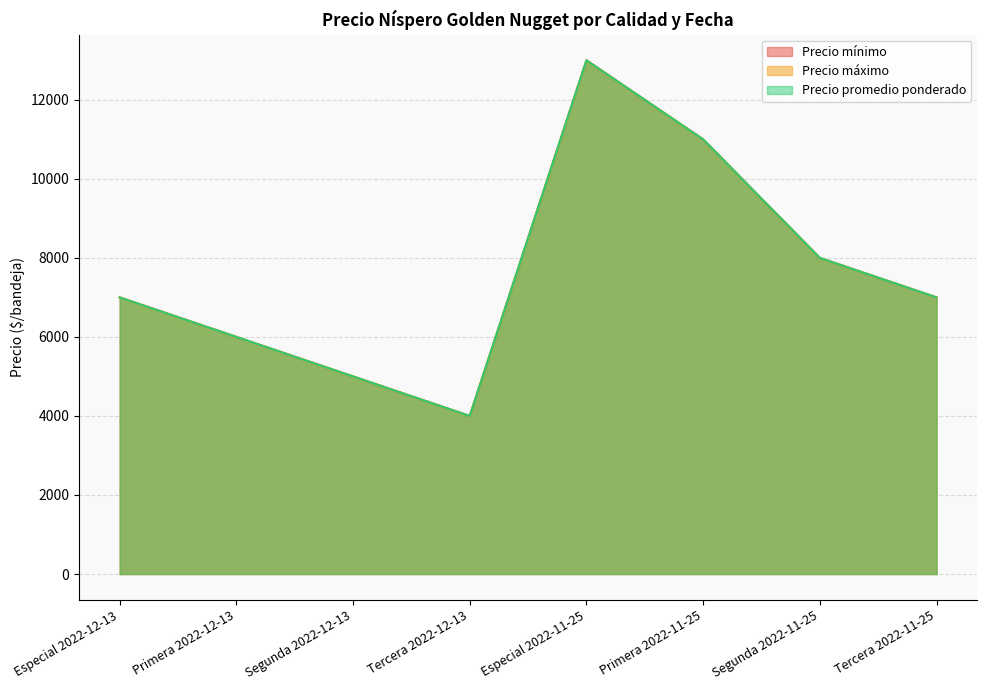

Rank the categories by Precio máximo value from lowest to highest.

Tercera 2022-12-13, Segunda 2022-12-13, Primera 2022-12-13, Especial 2022-12-13, Tercera 2022-11-25, Segunda 2022-11-25, Primera 2022-11-25, Especial 2022-11-25